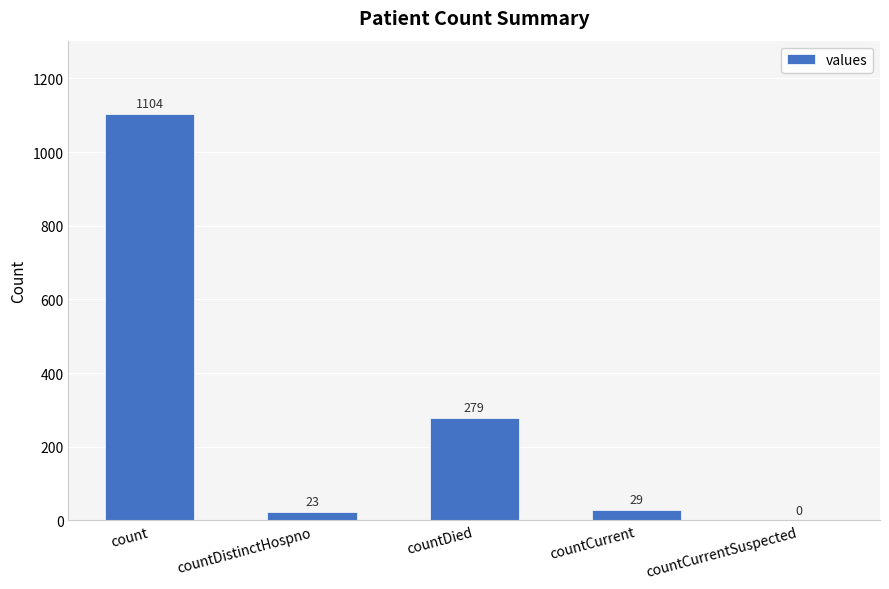

What is the difference between the values at countDistinctHospno and countDied?

256